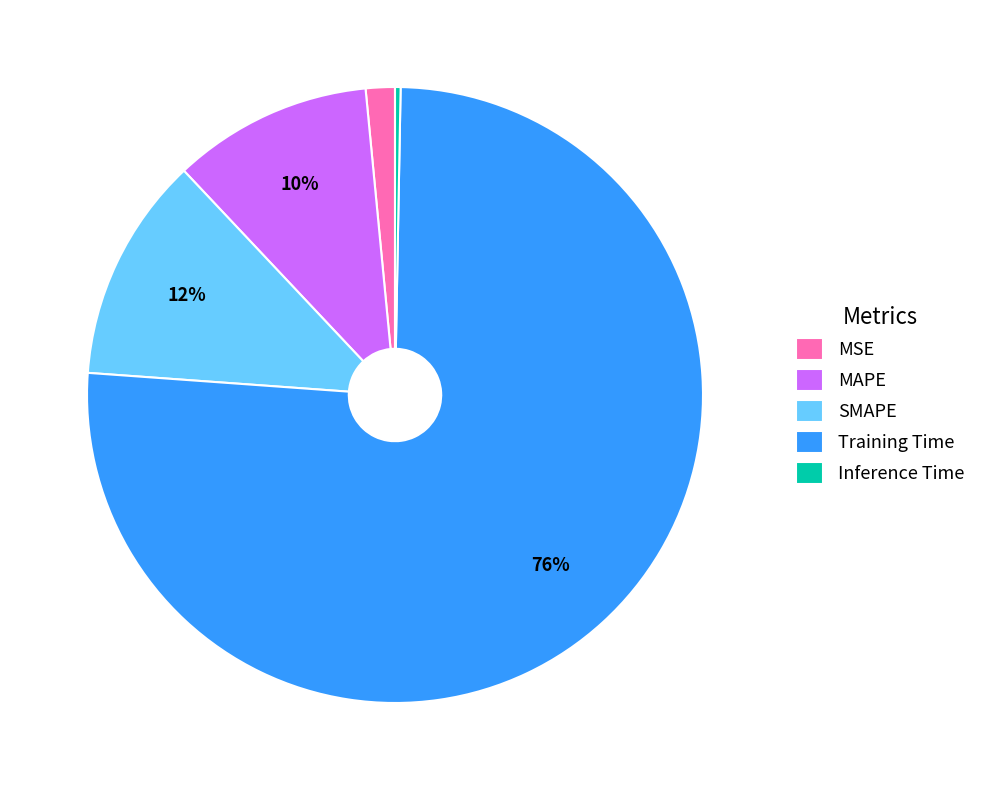

Which slice is the largest?

Training Time